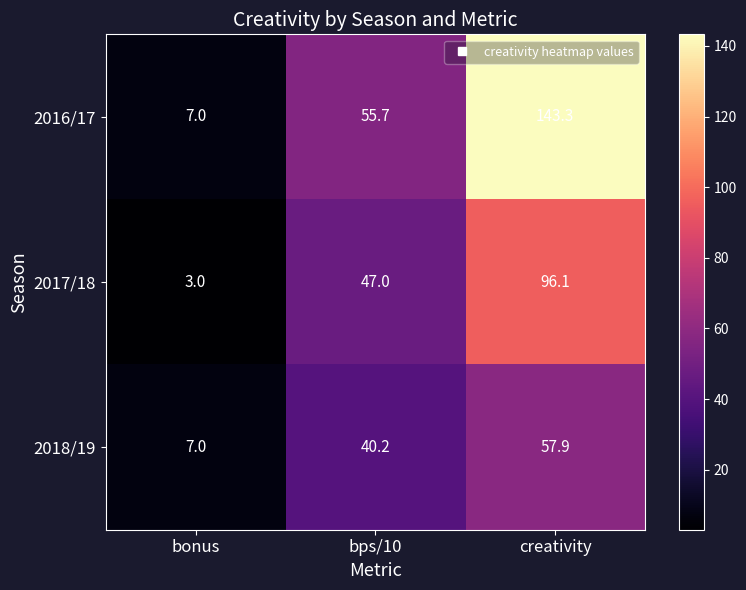

What is the difference between the highest and lowest values at bps/10?

15.5